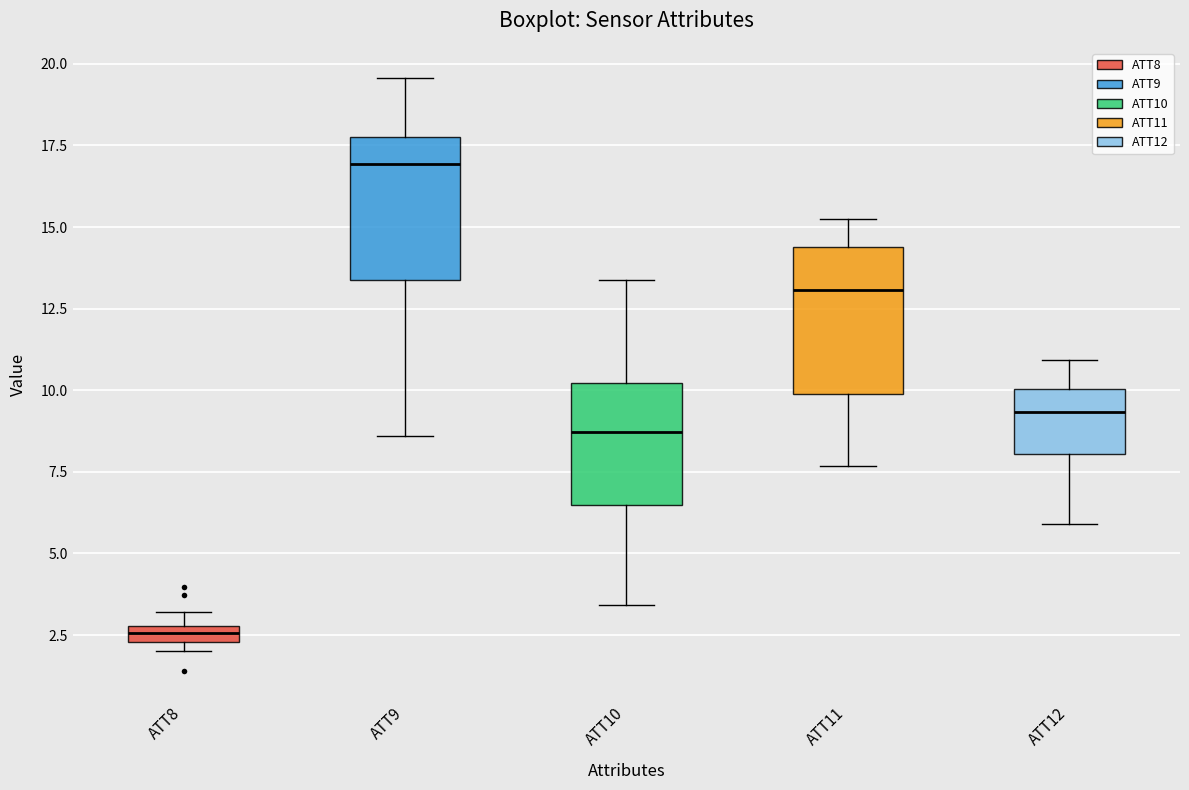

Which box's median line is the highest?

ATT9